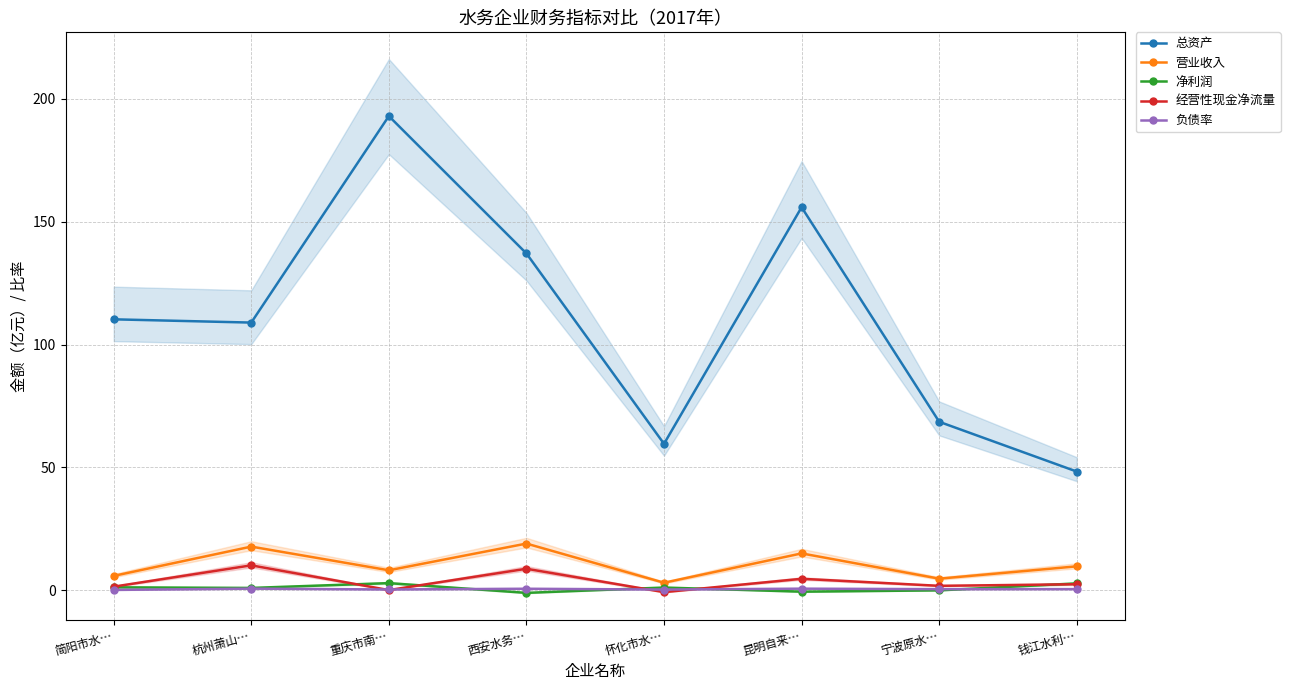

Which series changed the most between 简阳市水… and 怀化市水…?

总资产